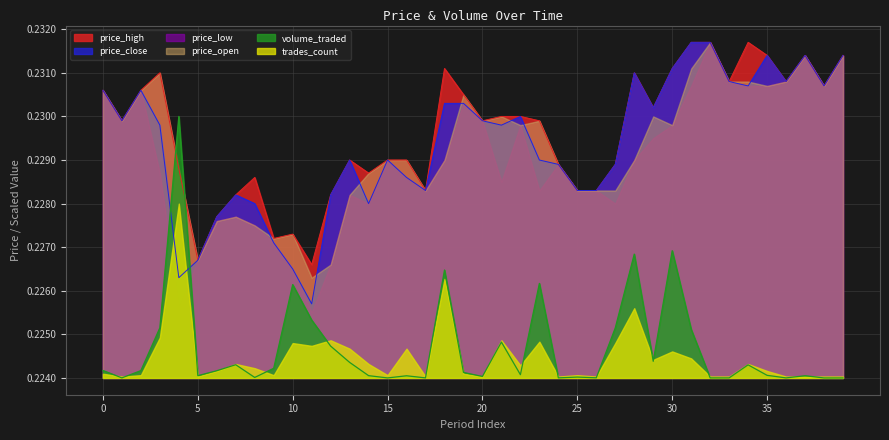

How many lines are shown in the chart?

6